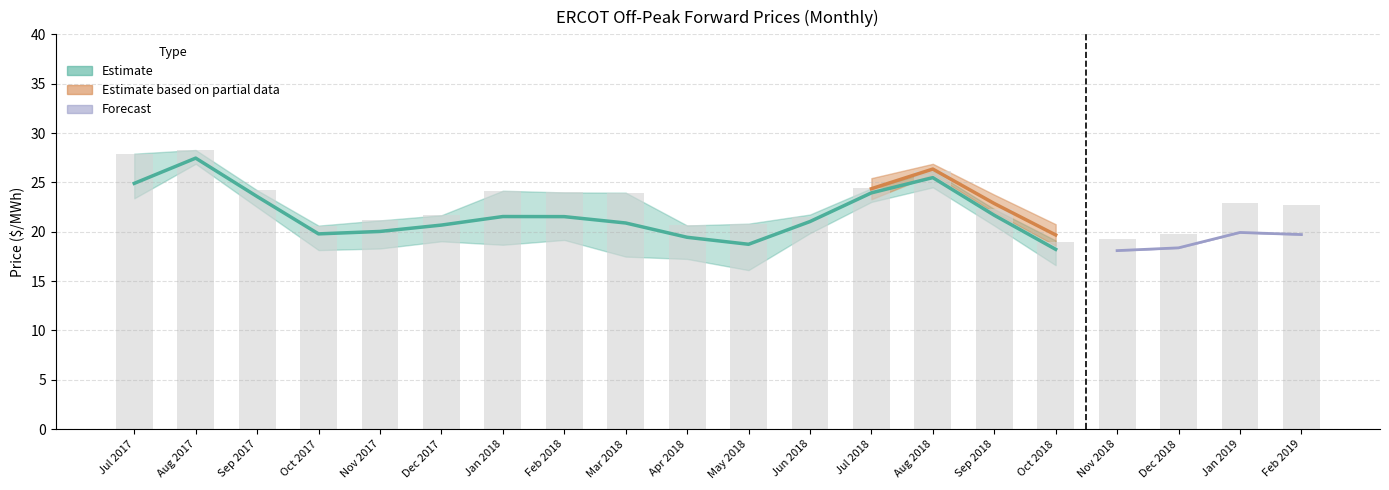

How many groups of bars are there?

20